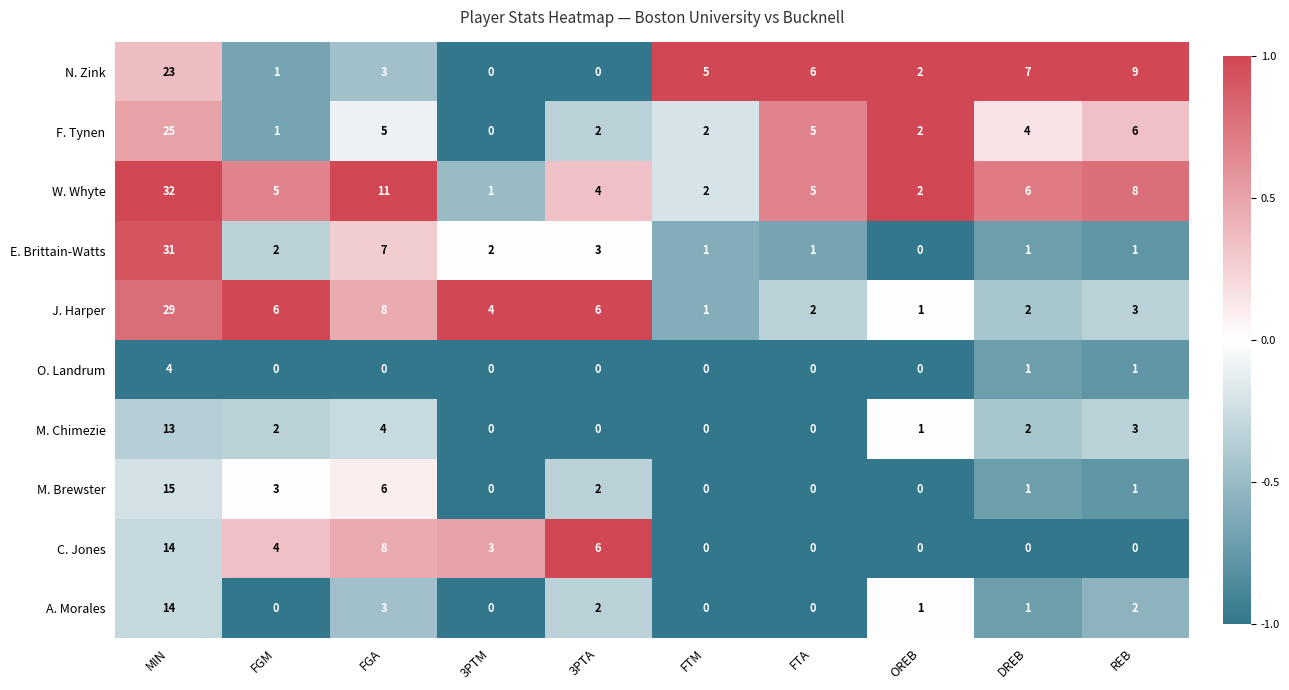

Which series has the largest total across all categories?

W. Whyte